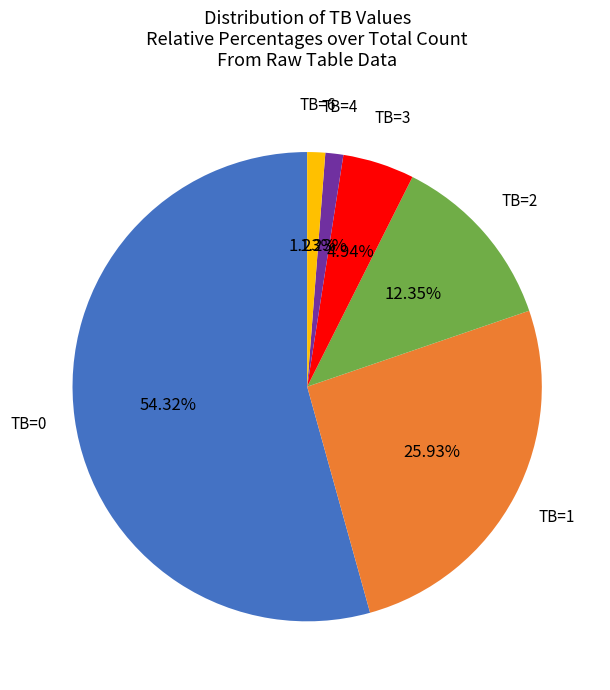

Is there a majority slice in this chart?

Yes